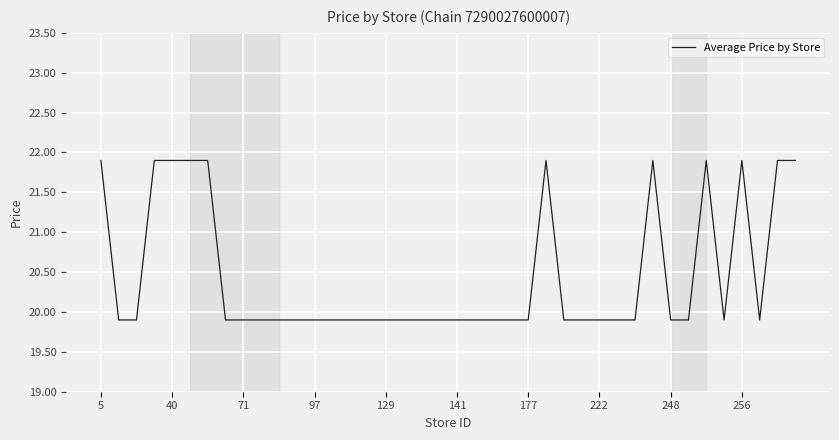

What is the minimum value shown in the chart?

19.9